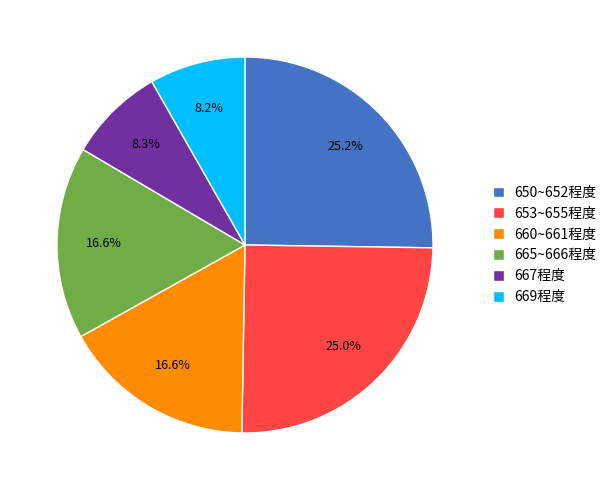

Between 669程度 and 650~652程度, which is larger?

650~652程度